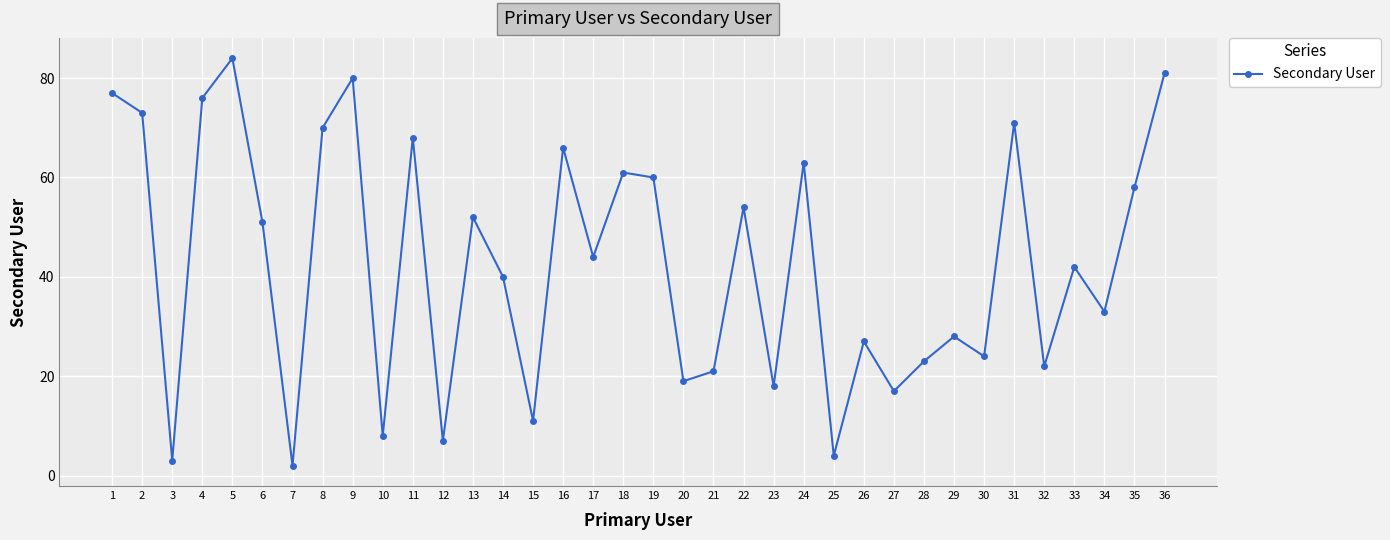

What is the difference between the maximum and minimum values?

82